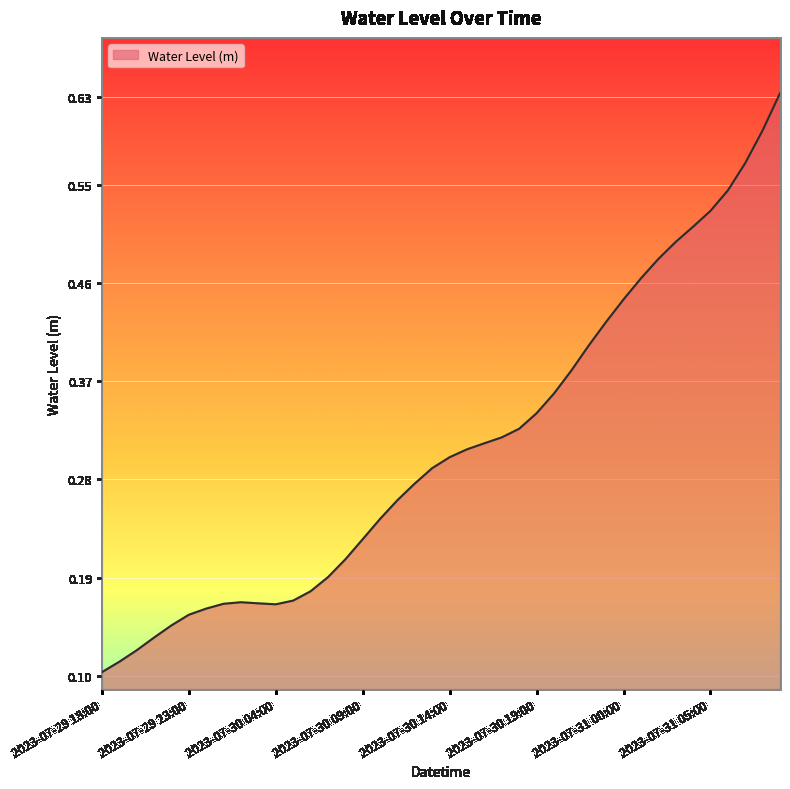

Which category has the lowest value across all series?

2023-07-29 18:00